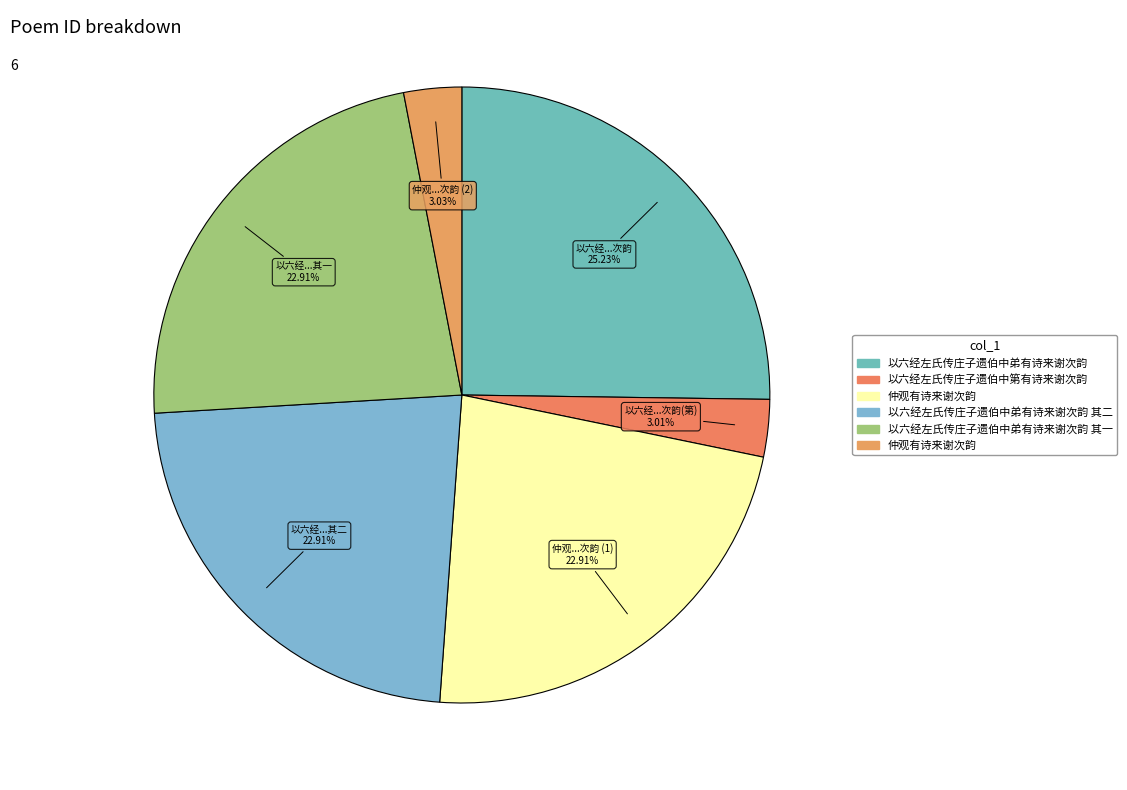

How many segments does this pie chart have?

6